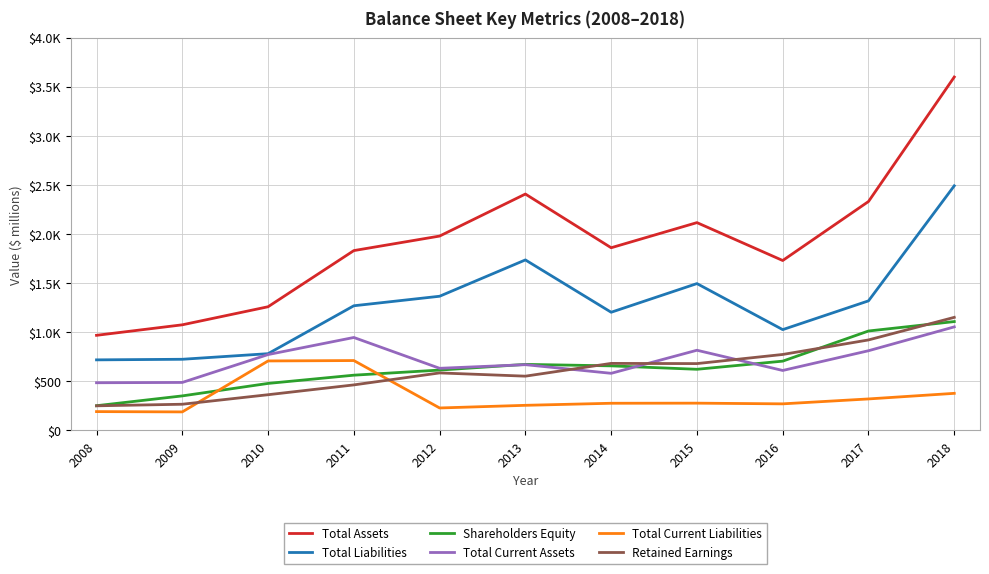

How many interior local valleys does the Retained Earnings series have?

2